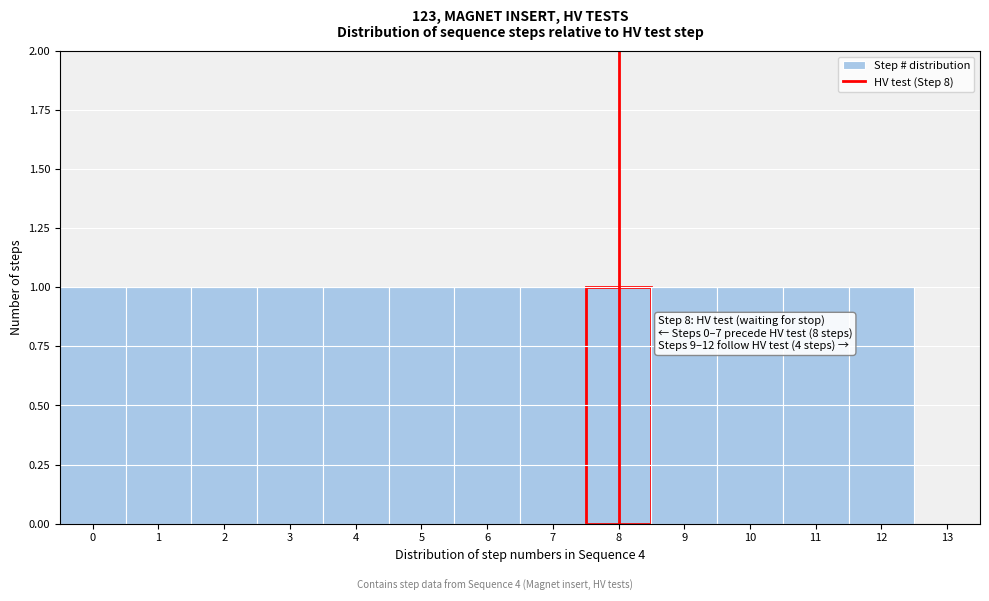

Reading left to right, extract all data points from this chart.

0=1	1=1	2=1	3=1	4=1	5=1	6=1	7=1	8=1	9=1	10=1	11=1	12=1	13=0